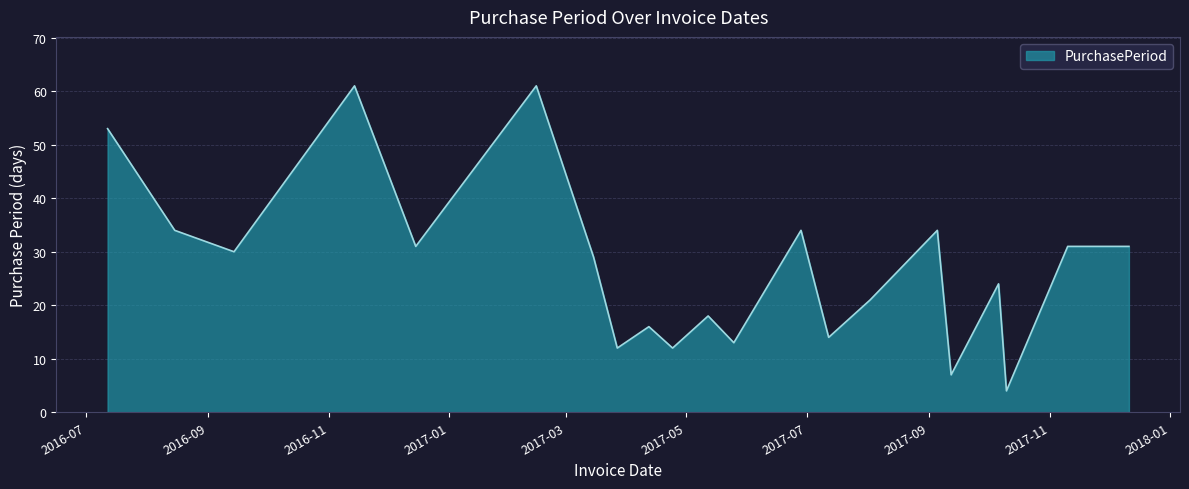

What is the maximum value shown in the chart?

61